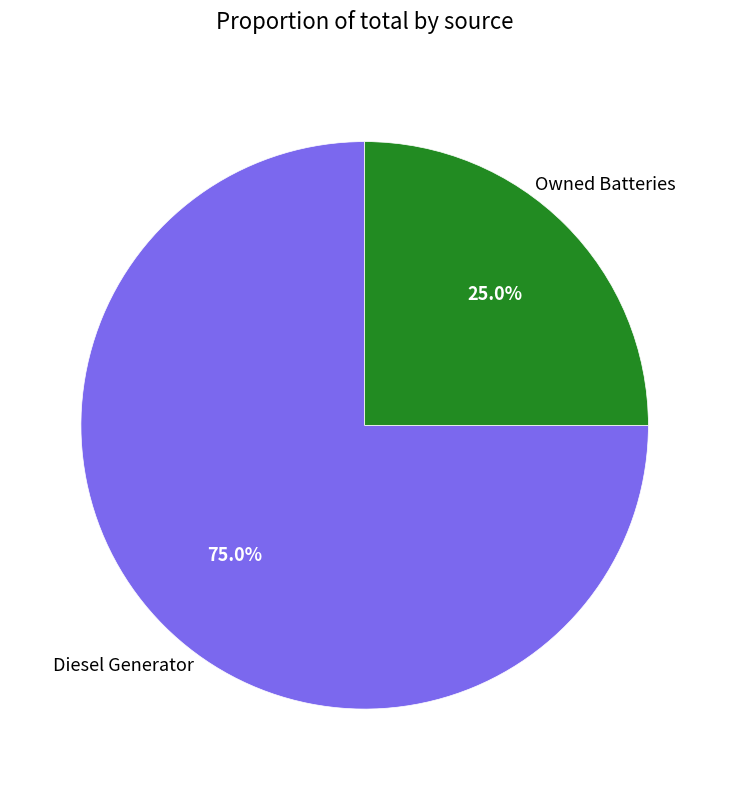

How many slices are in this pie chart?

2